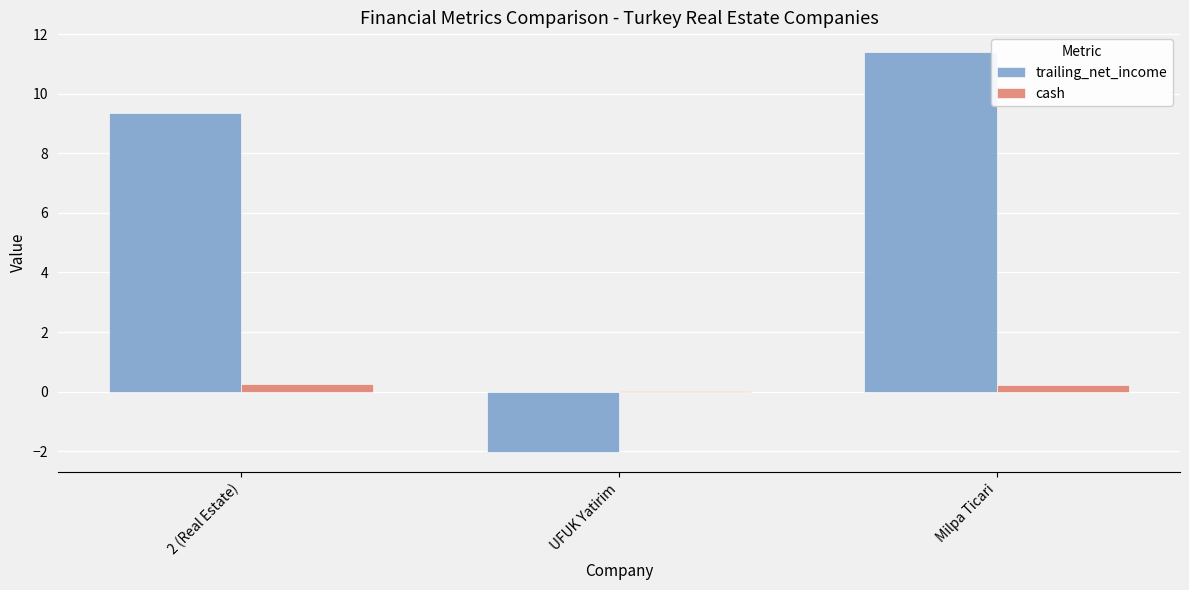

How many values in trailing_net_income are above zero?

2